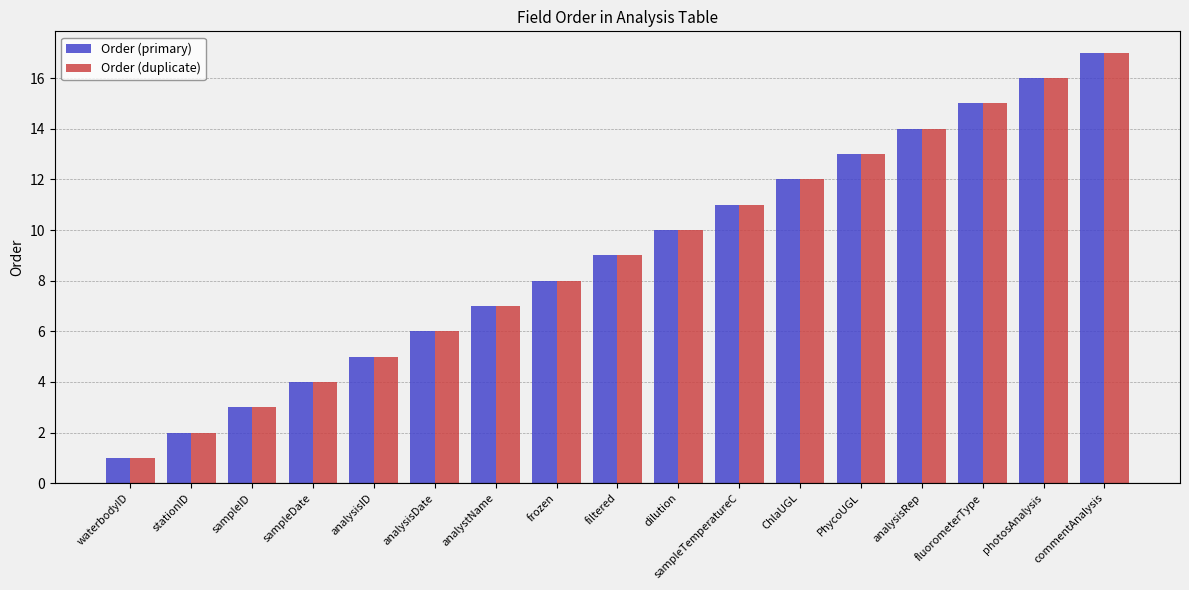

What is the greatest value displayed?

17